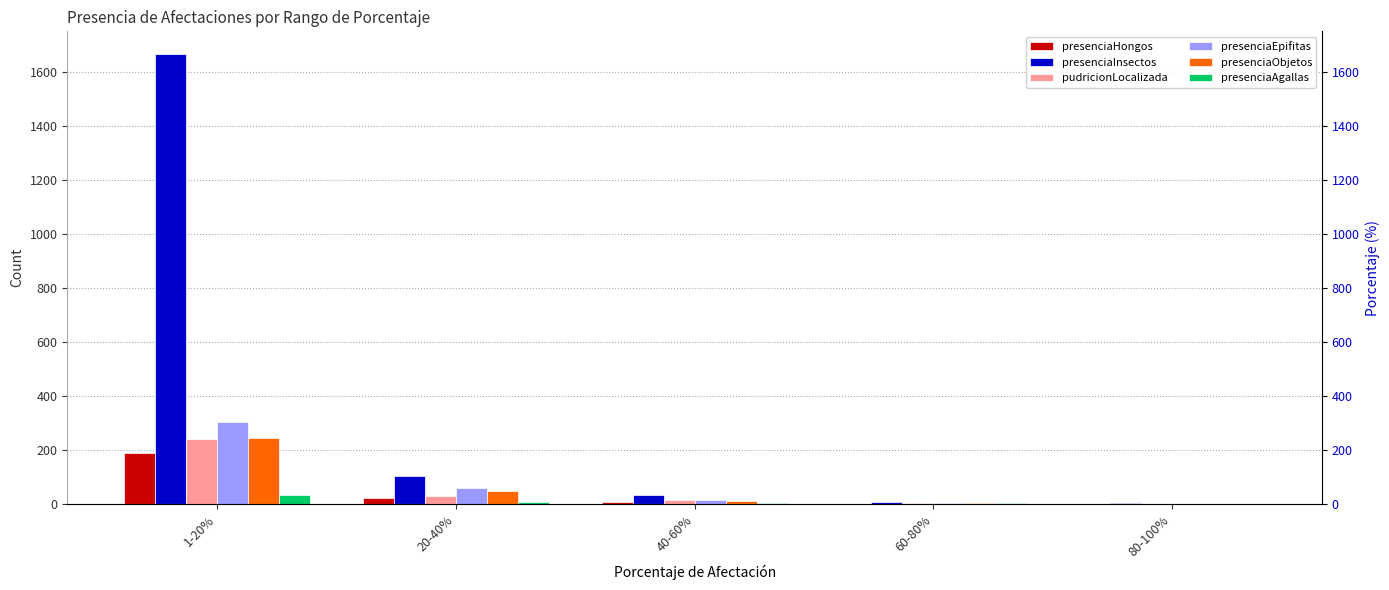

At which category is the sum across all series the highest?

1-20%